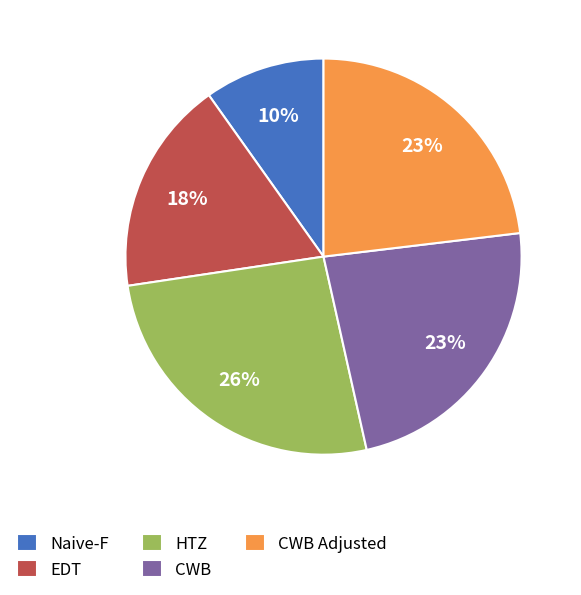

To the nearest percent, what percentage of the pie is HTZ?

26%